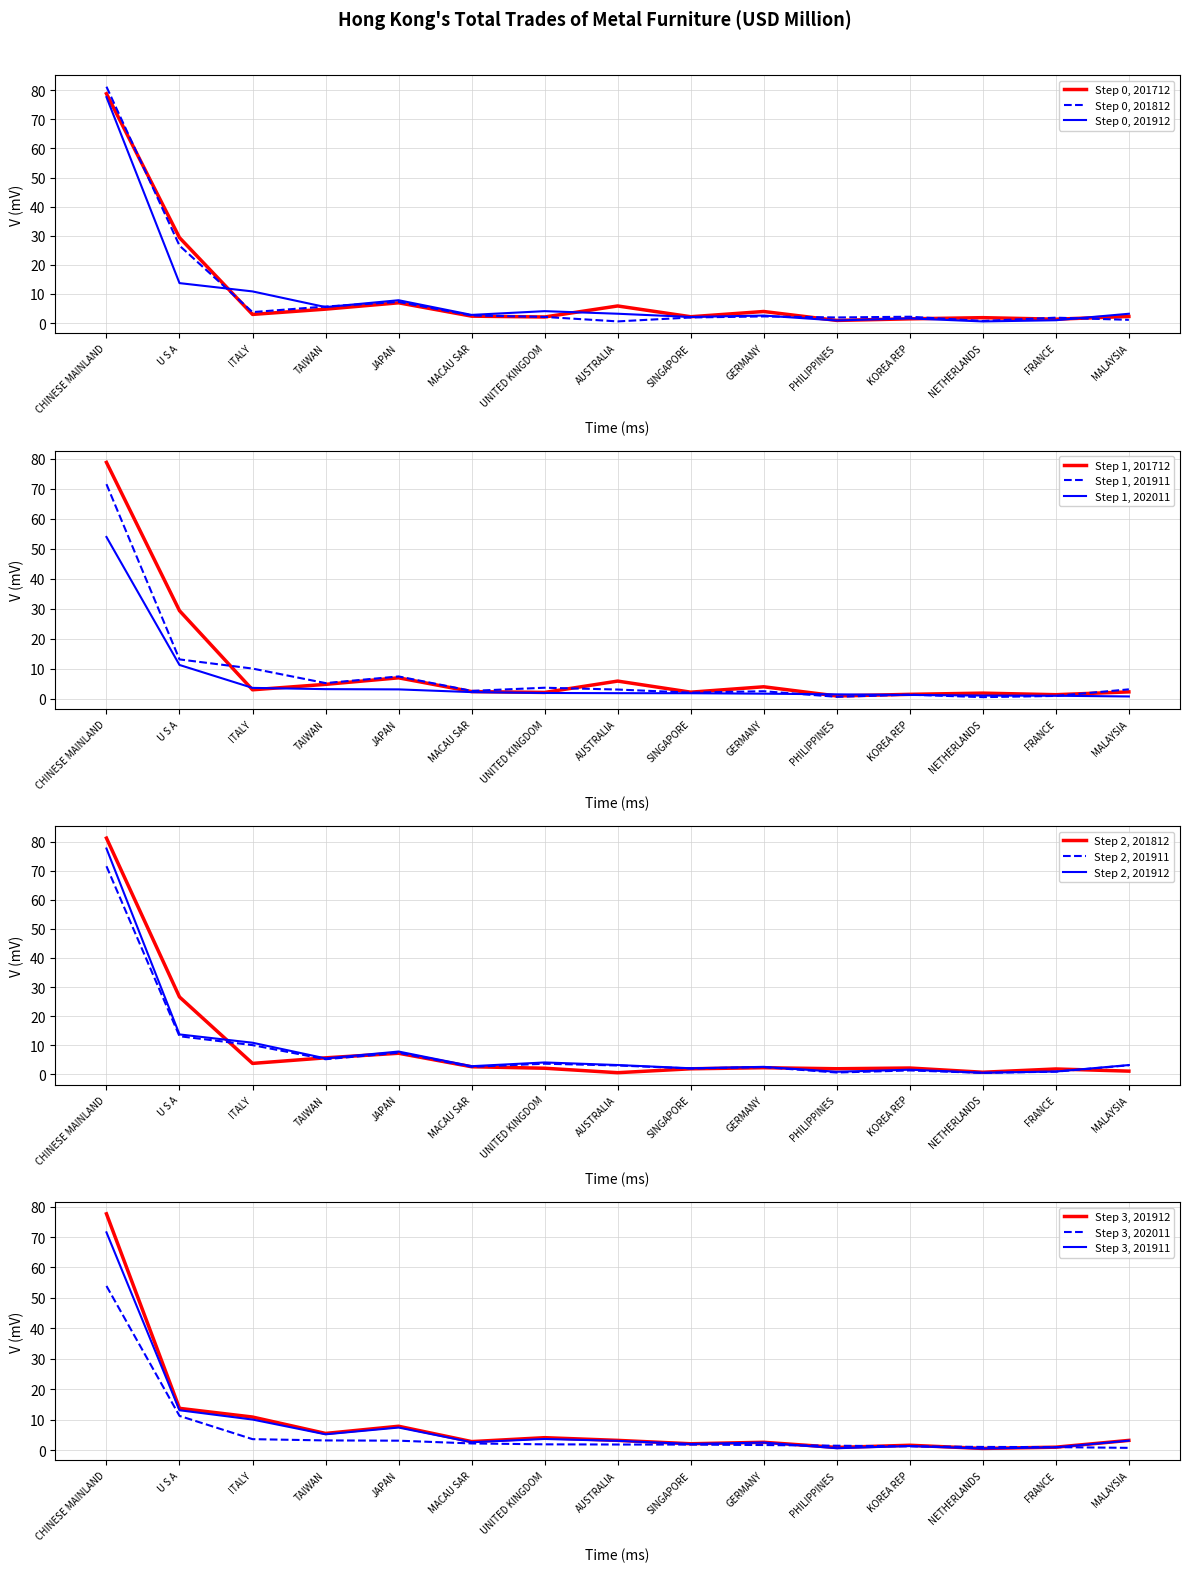

How many interior local valleys does the 201911 series have?

5